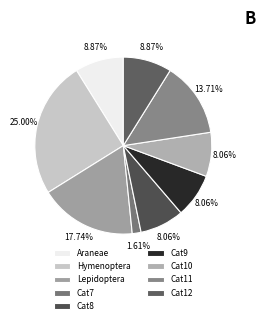

To the nearest percent, what is the difference between the largest and smallest slice percentages?

23%